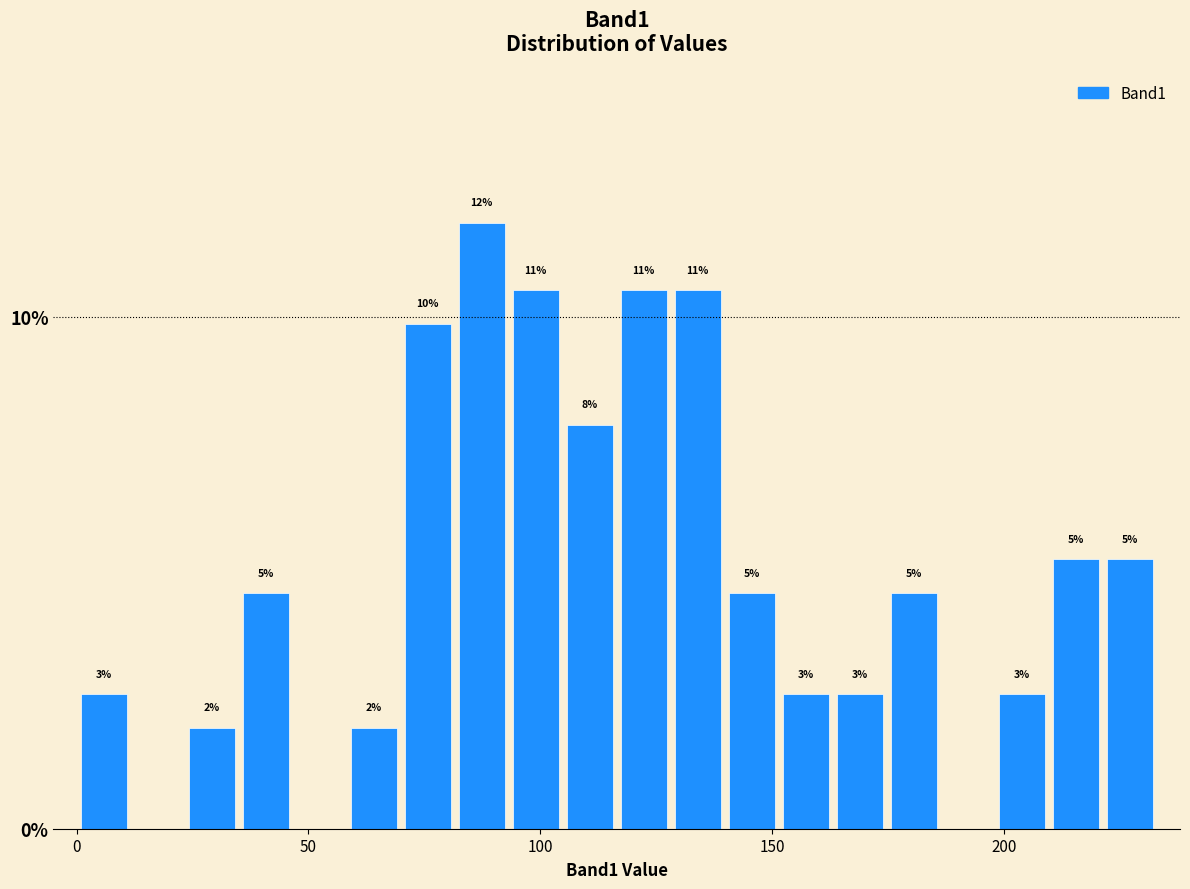

Around what value on the x-axis is the tallest bar? Give the approximate position of its centre, as read against the axis.

85